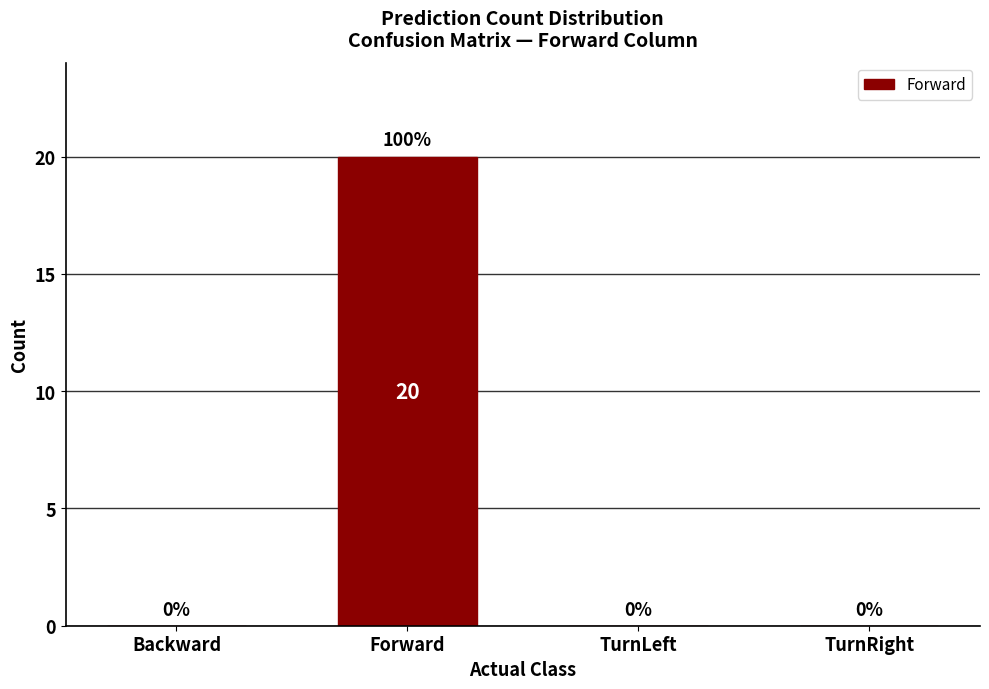

Reading right to left, list all the values displayed in this chart.

TurnRight=0	TurnLeft=0	Forward=20	Backward=0